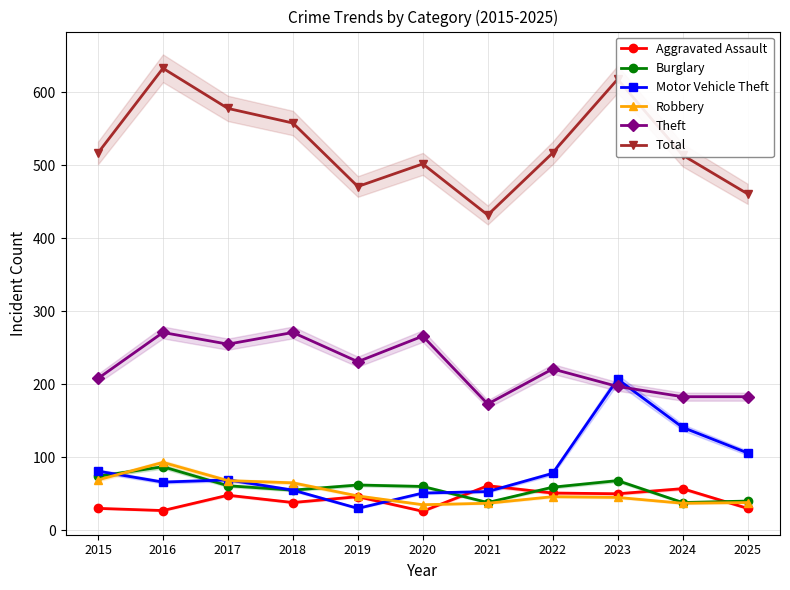

Which series has the widest spread of values?

Total